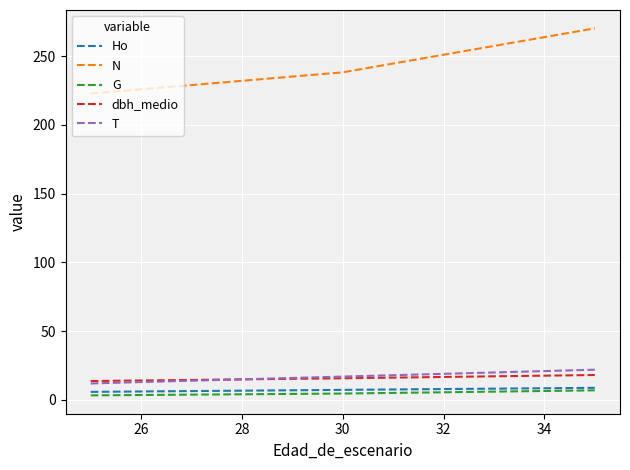

Which series has the largest total across all categories?

N